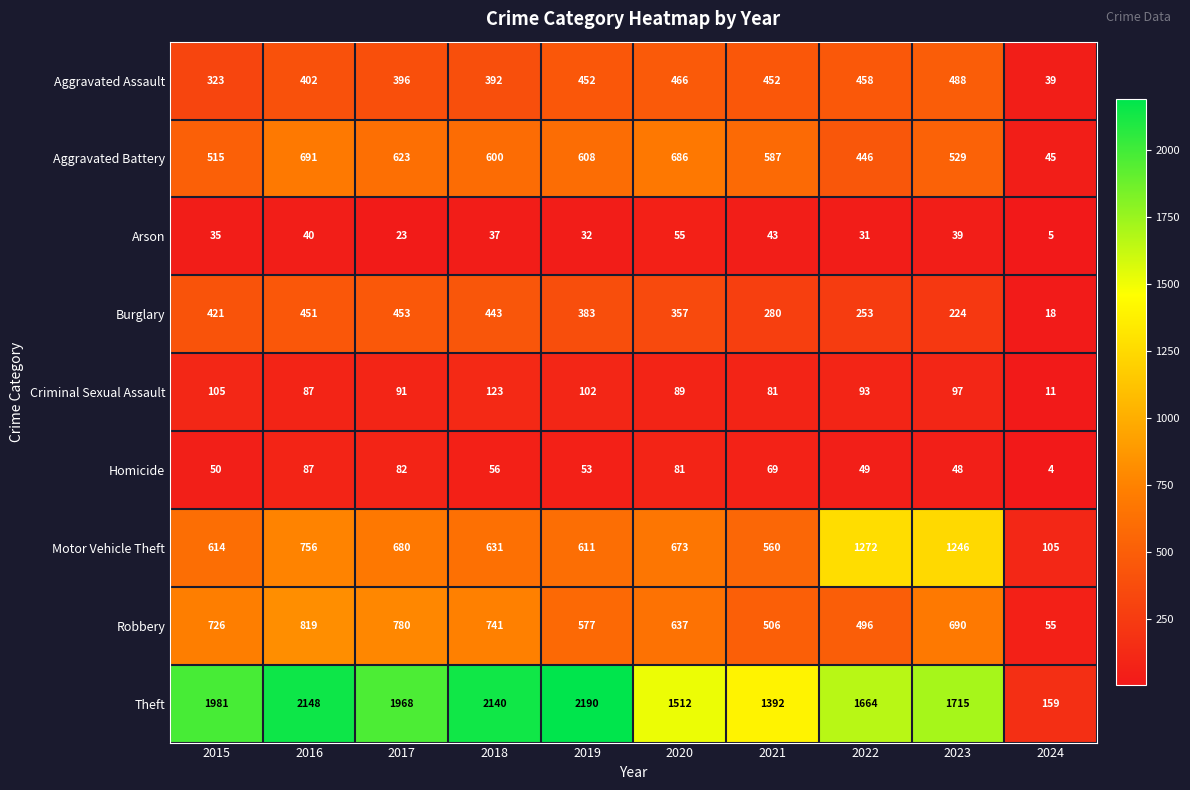

How many categories are shown in the chart?

10